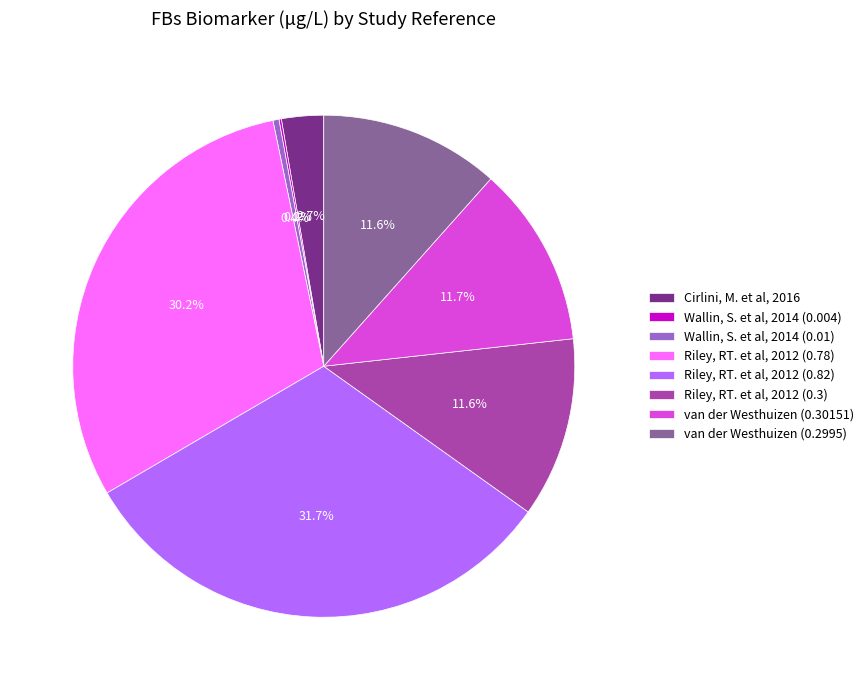

Which slice is the largest?

Riley, RT. et al, 2012 (0.82)